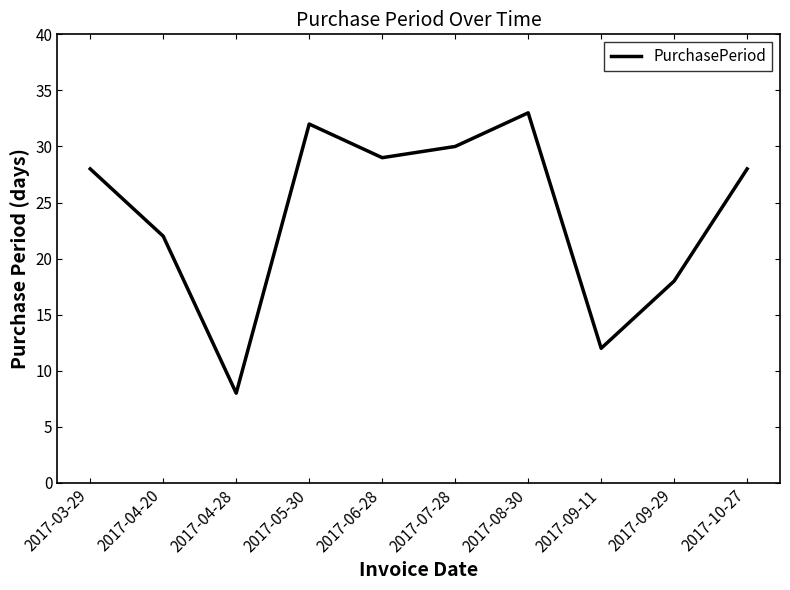

Does the chart have visible grid lines?

No